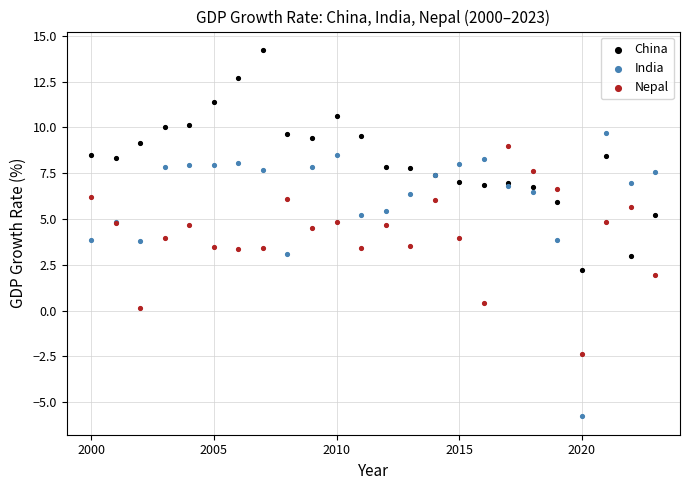

Which series reaches the minimum Y coordinate?

India